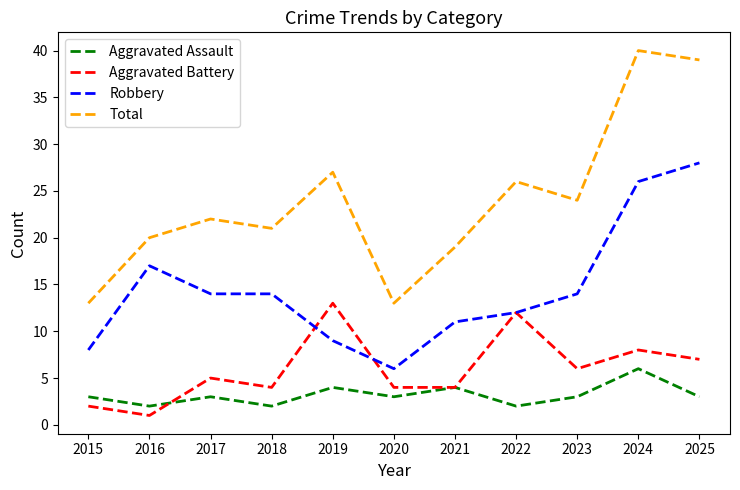

At which label is Total closest to 26?

2022